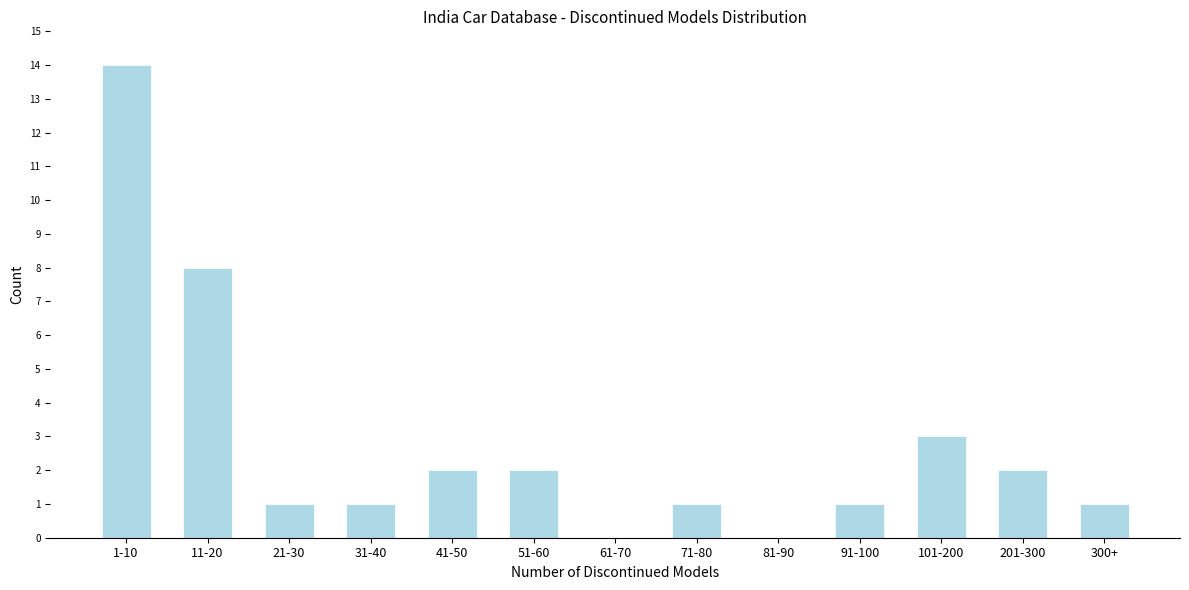

Reading right to left, list all the values displayed in this chart.

300+=1	201-300=2	101-200=3	91-100=1	81-90=0	71-80=1	61-70=0	51-60=2	41-50=2	31-40=1	21-30=1	11-20=8	1-10=14